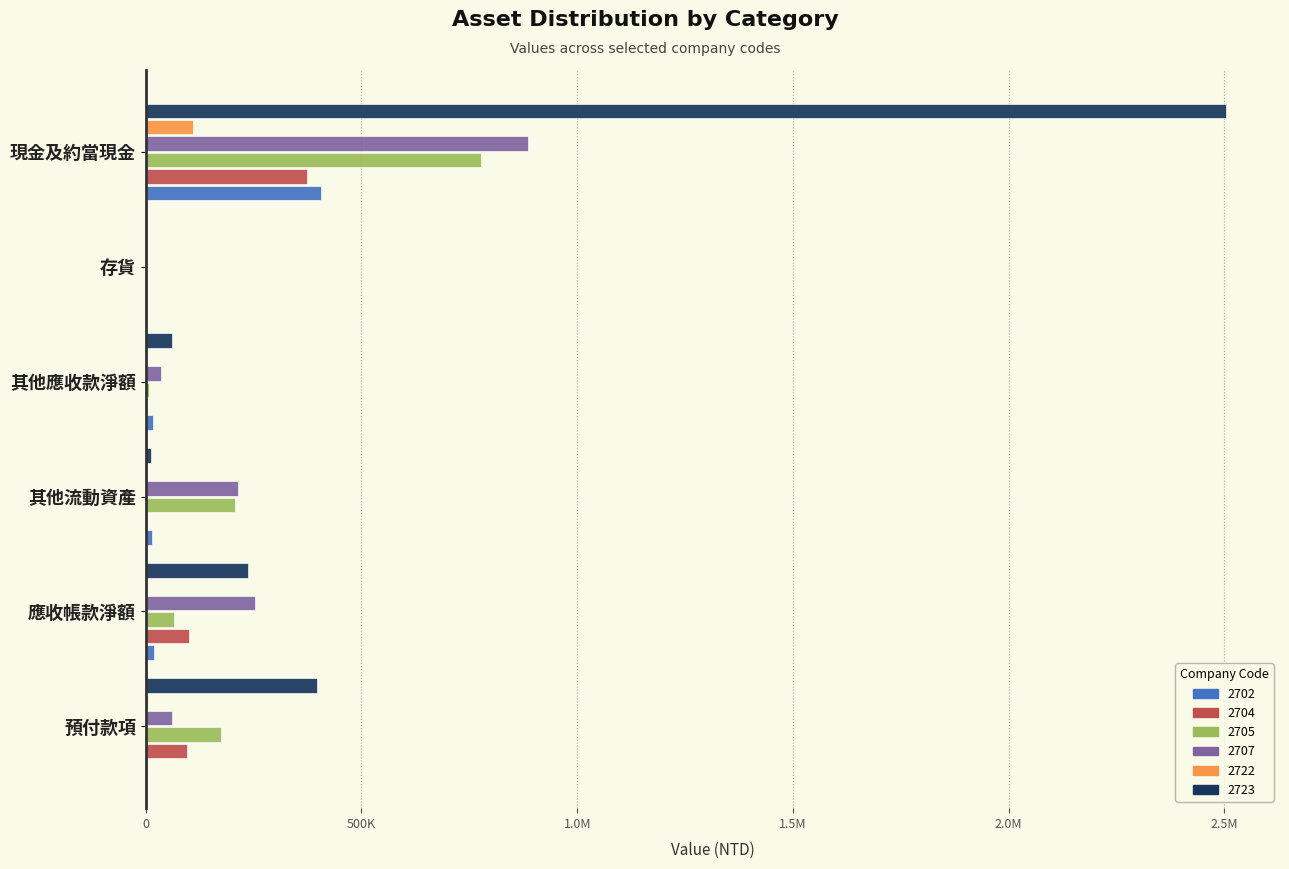

Which series has the largest range (max minus min)?

2723